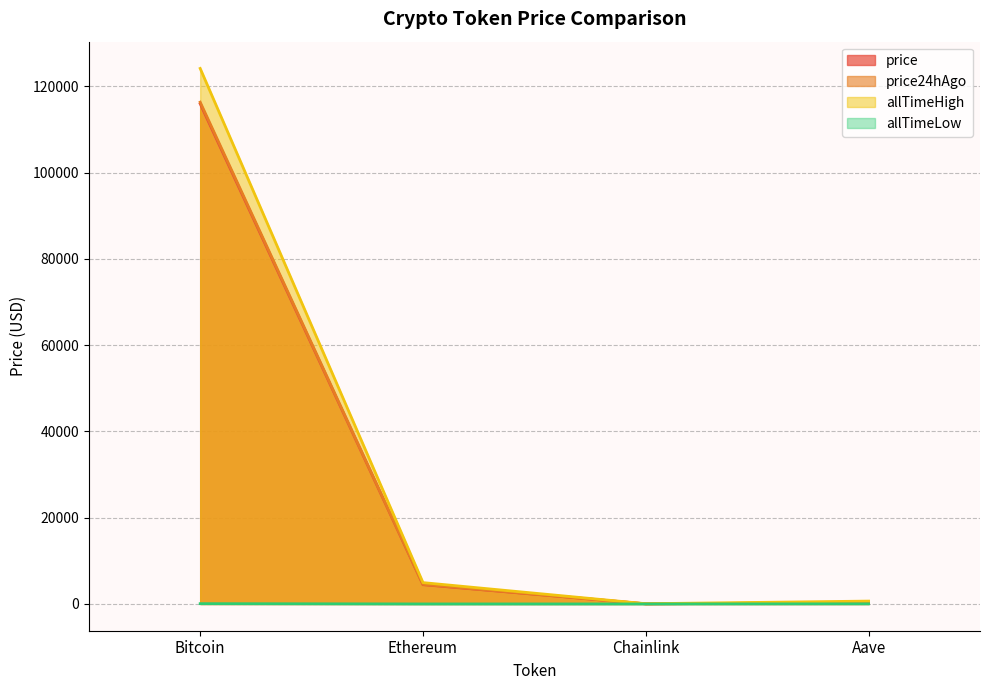

True or false: allTimeHigh and allTimeLow intersect in this chart.

False